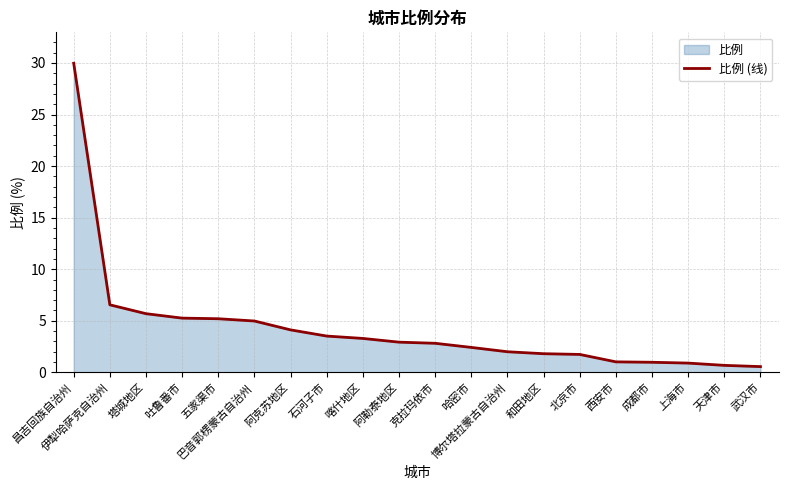

What is the sum of the values at 巴音郭楞蒙古自治州 and 武汉市?

5.5